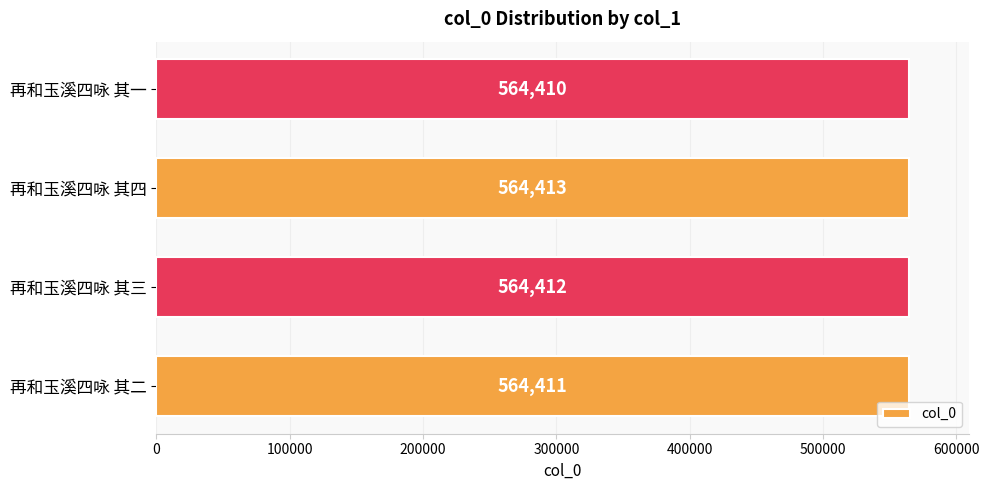

What is the difference between the maximum and minimum values?

3